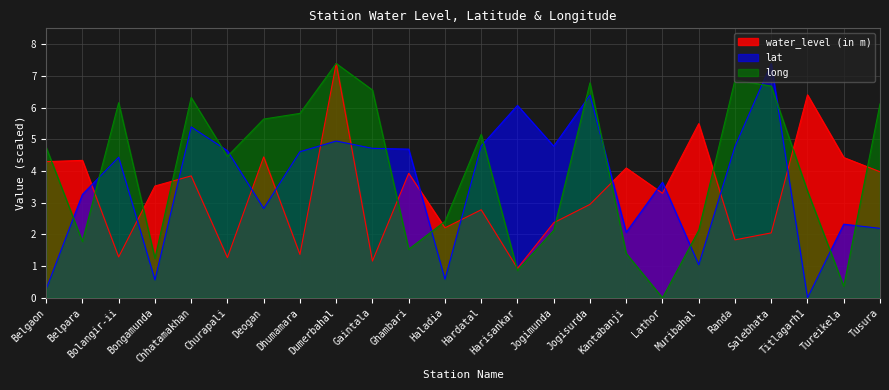

Rank the categories by long value from highest to lowest.

Dumerbahal, Randa, Jogisurda, Salebhata, Gaintala, Chhatamakhan, Bolangir-ii, Tusura, Dhumamara, Deogan, Hardatal, Belgaon, Churapali, Titlagarh1, Haladia, Jogimunda, Muribahal, Belpara, Ghambari, Kantabanji, Bongamunda, Harisankar, Tureikela, Lathor